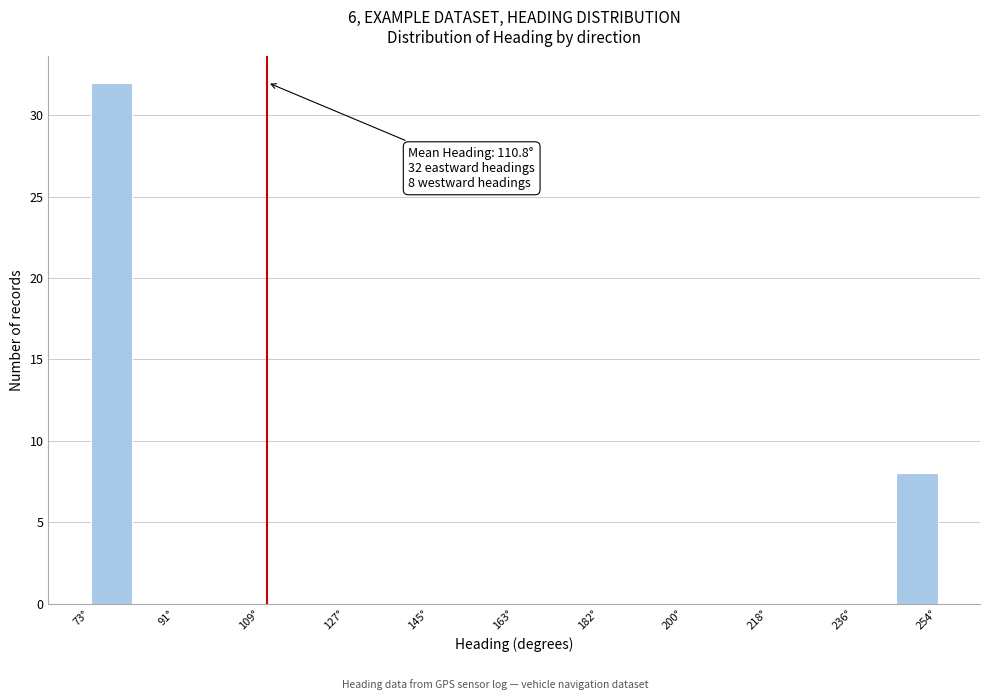

Which range on the x-axis has the tallest bar?

74 to 82